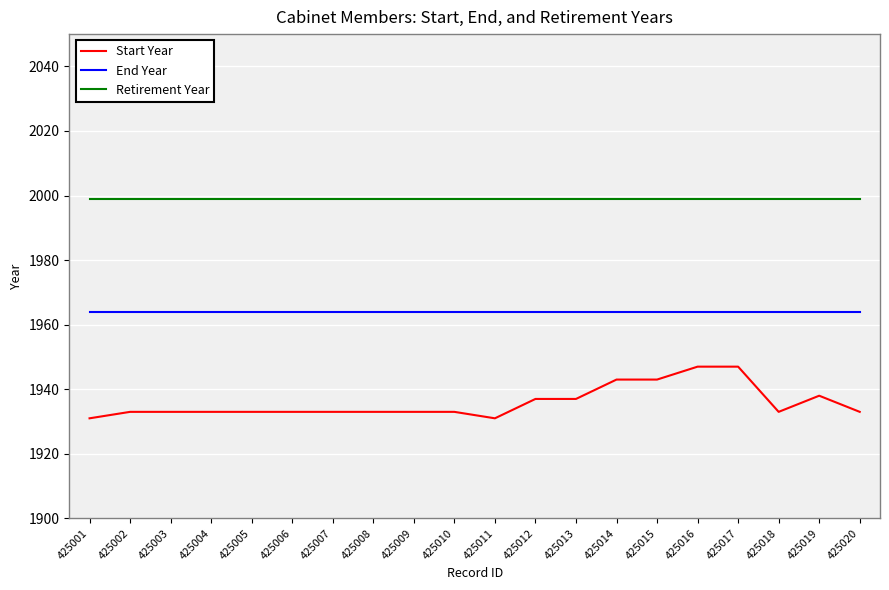

True or false: Start Year and End Year cross at least once.

False